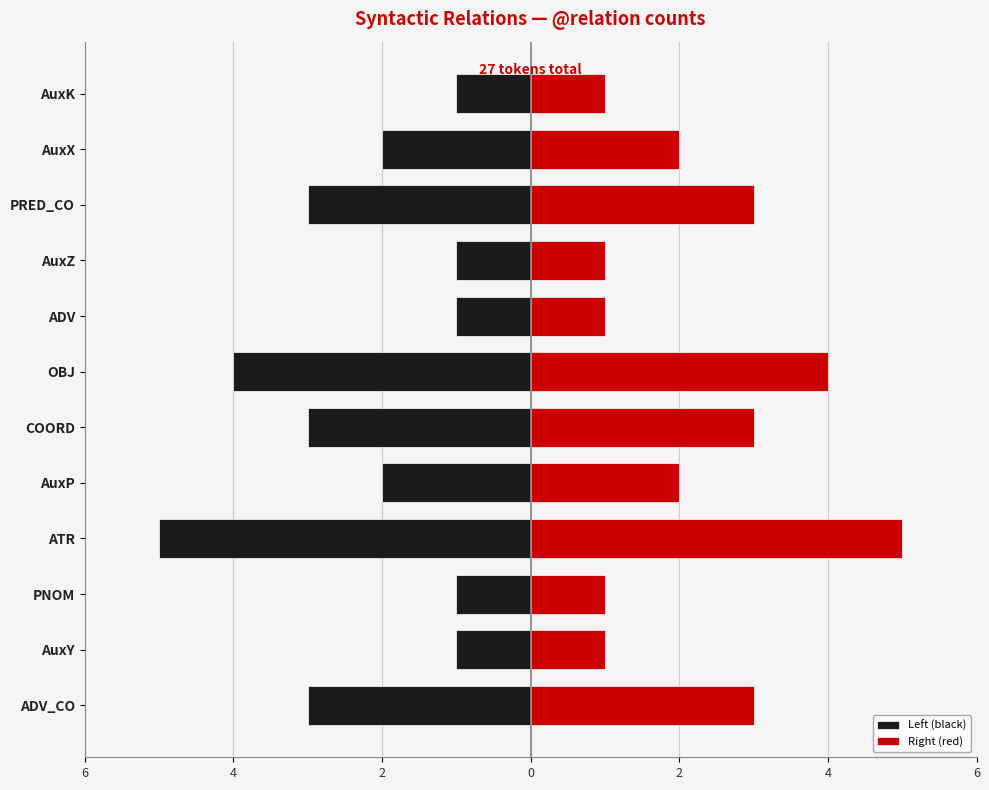

At AuxY, list the series in order from largest to smallest.

Right (red), Left (black)